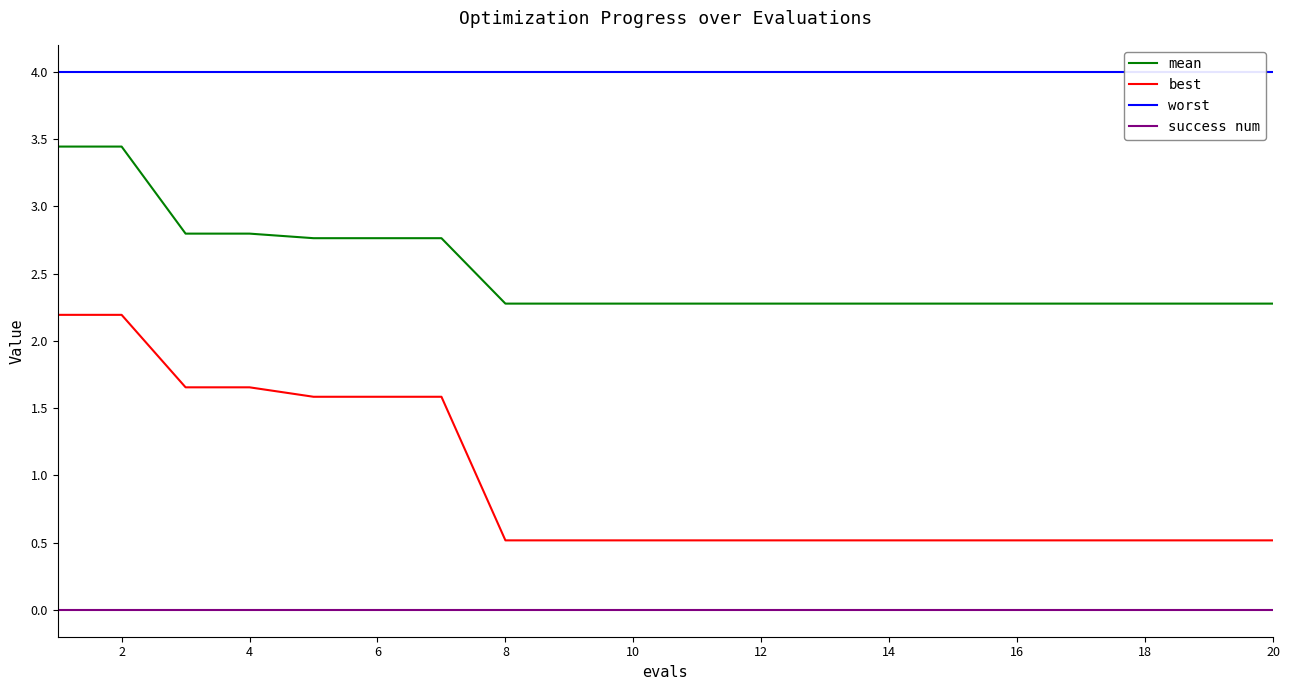

Does the chart have visible grid lines?

No